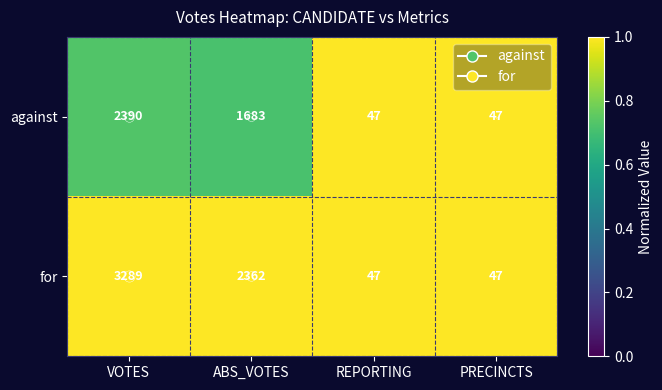

At which label does against first exceed 1683?

VOTES